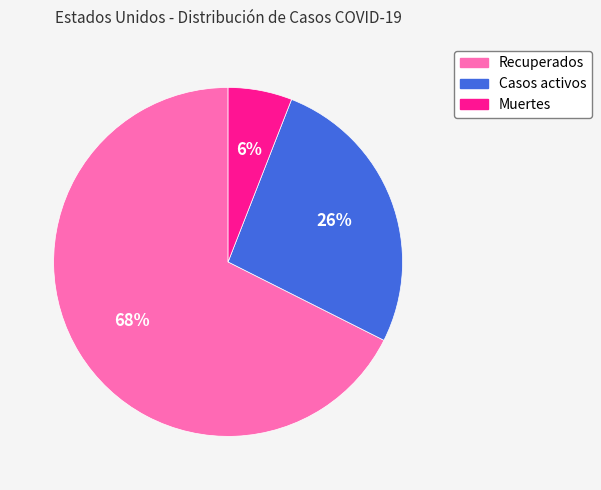

Which has a higher value, Casos activos or Recuperados?

Recuperados